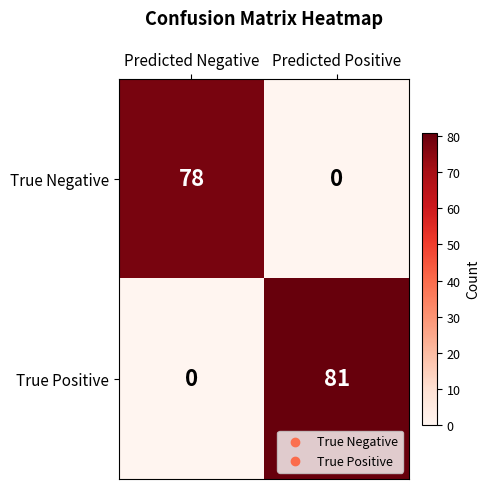

Which series has the widest spread of values?

True Positive